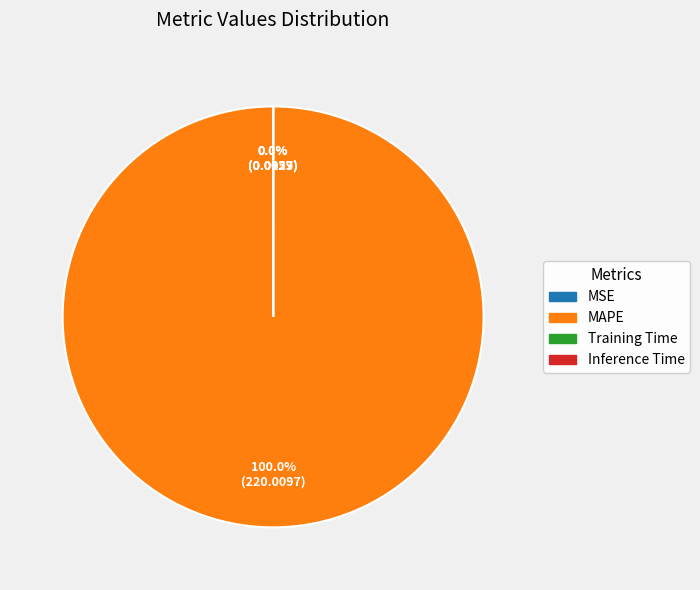

What is the smallest slice in the pie chart?

Inference Time